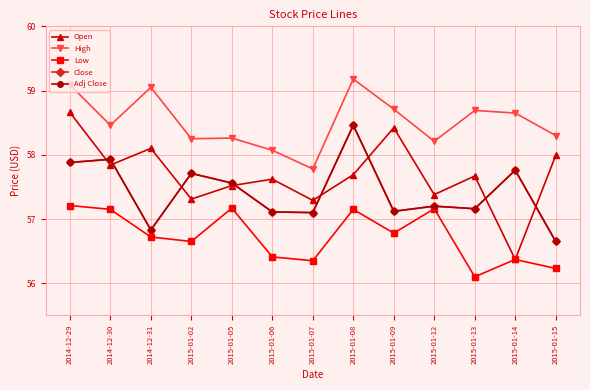

Which series has the widest spread of values?

Open